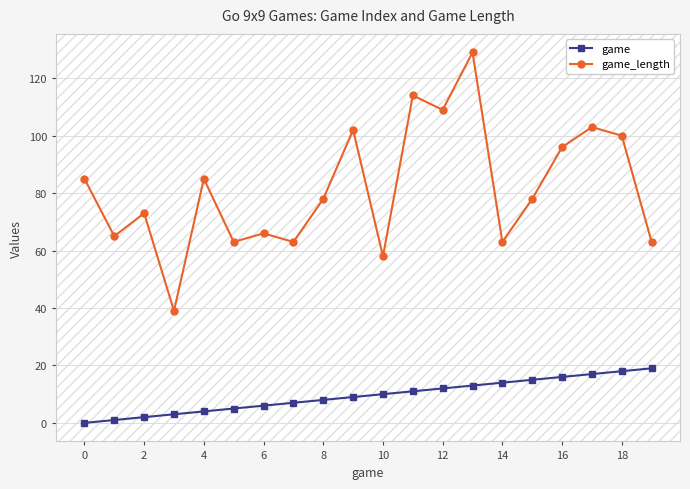

Reading left to right, what are all the values shown in this chart?

game: 0	1	2	3	4	5	6	7	8	9	10	11	12	13	14	15	16	17	18	19
game_length: 85	65	73	39	85	63	66	63	78	102	58	114	109	129	63	78	96	103	100	63